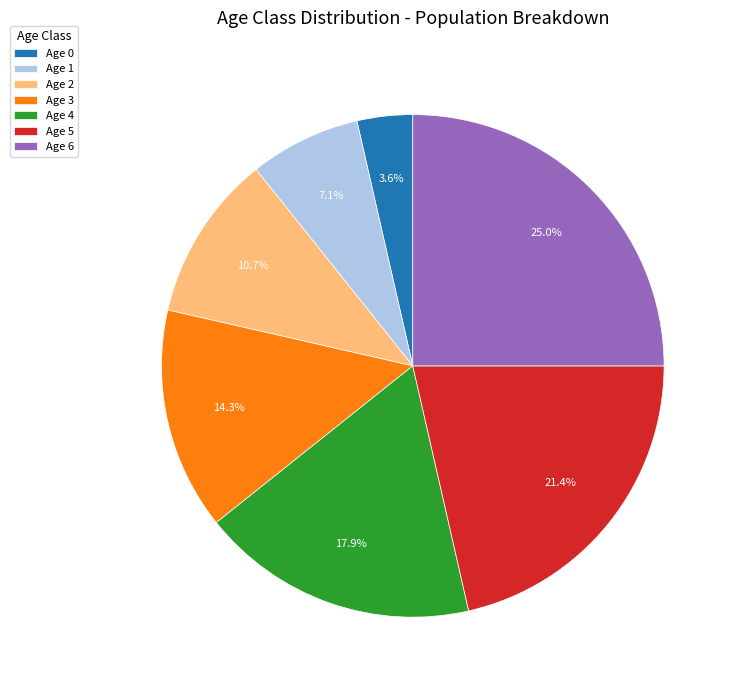

What is the ratio of the value at Age 6 to the value at Age 1?

3.5